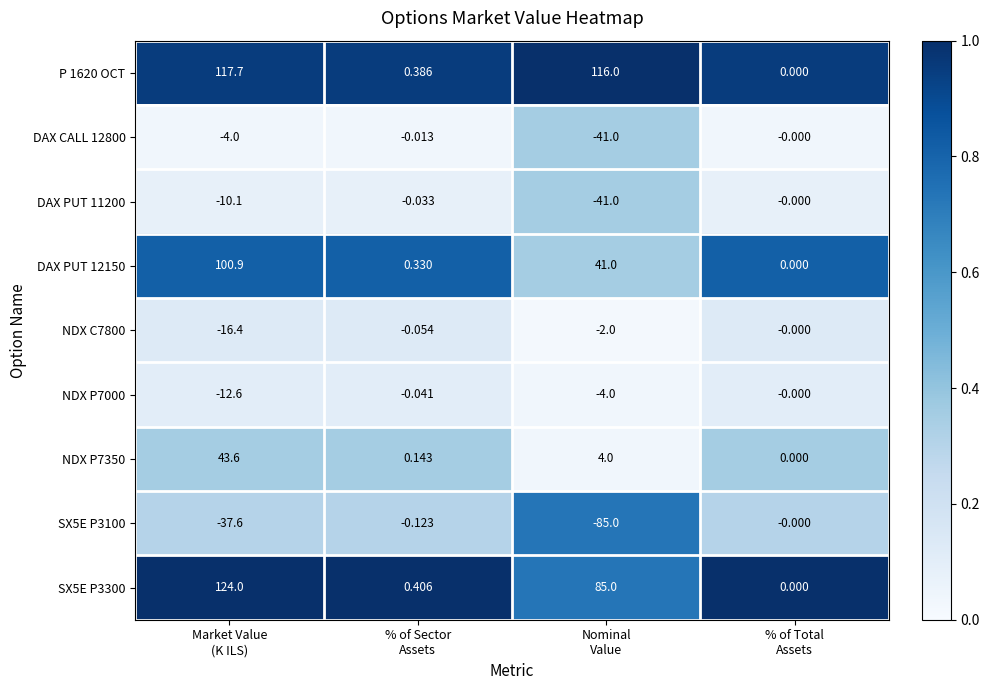

How many data points does each series have?

4